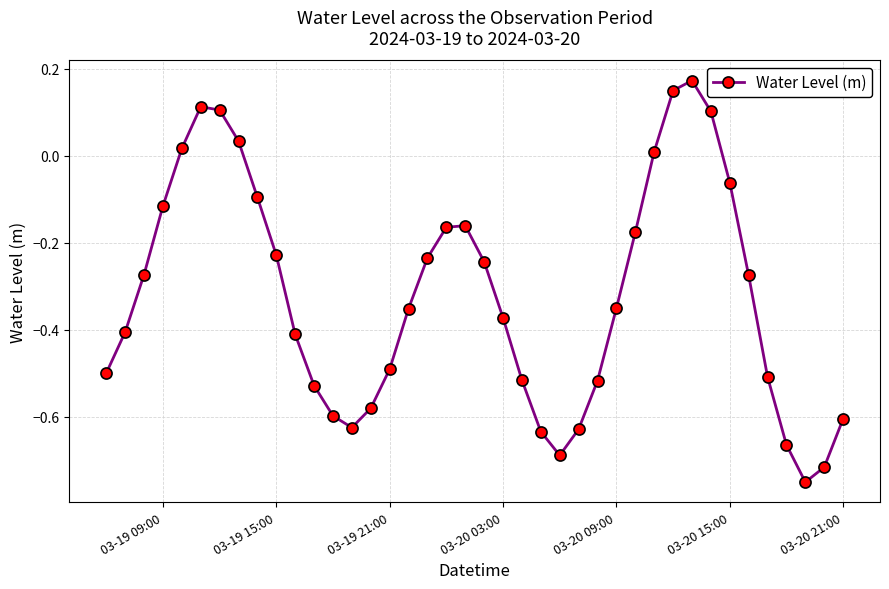

What is the difference between the maximum and minimum values?

0.9